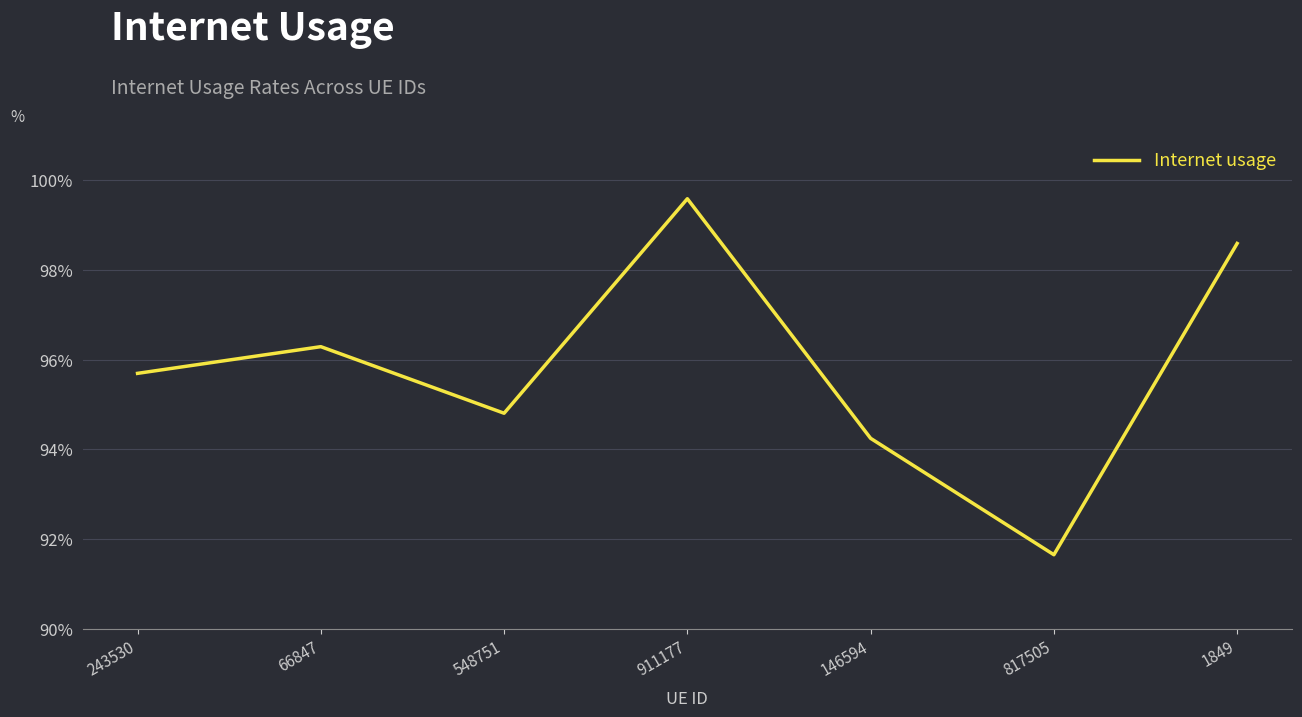

What is the sum of the values at 548751 and 66847?

1.9